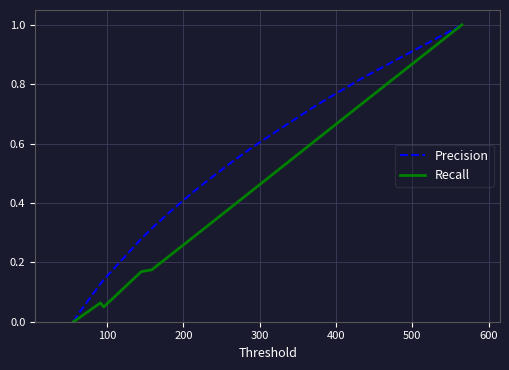

Rank the series by their average value, from lowest to highest.

Recall, Precision